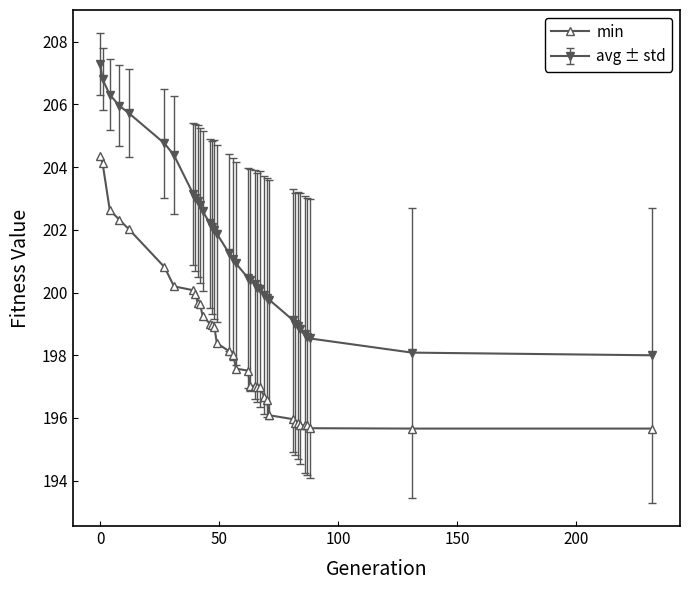

What is the value of the min point at the 26th from the left?

196.6